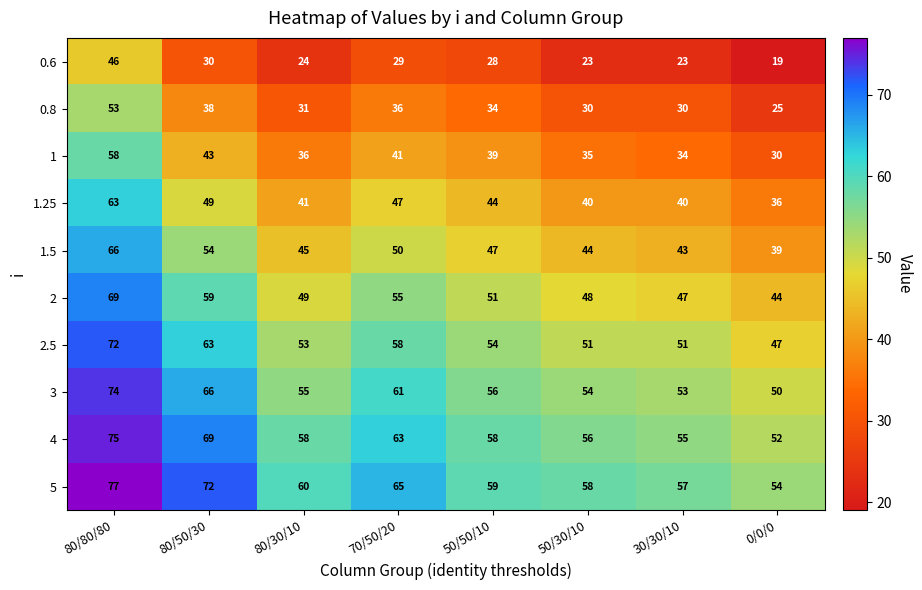

Count the number of data series in this chart.

10